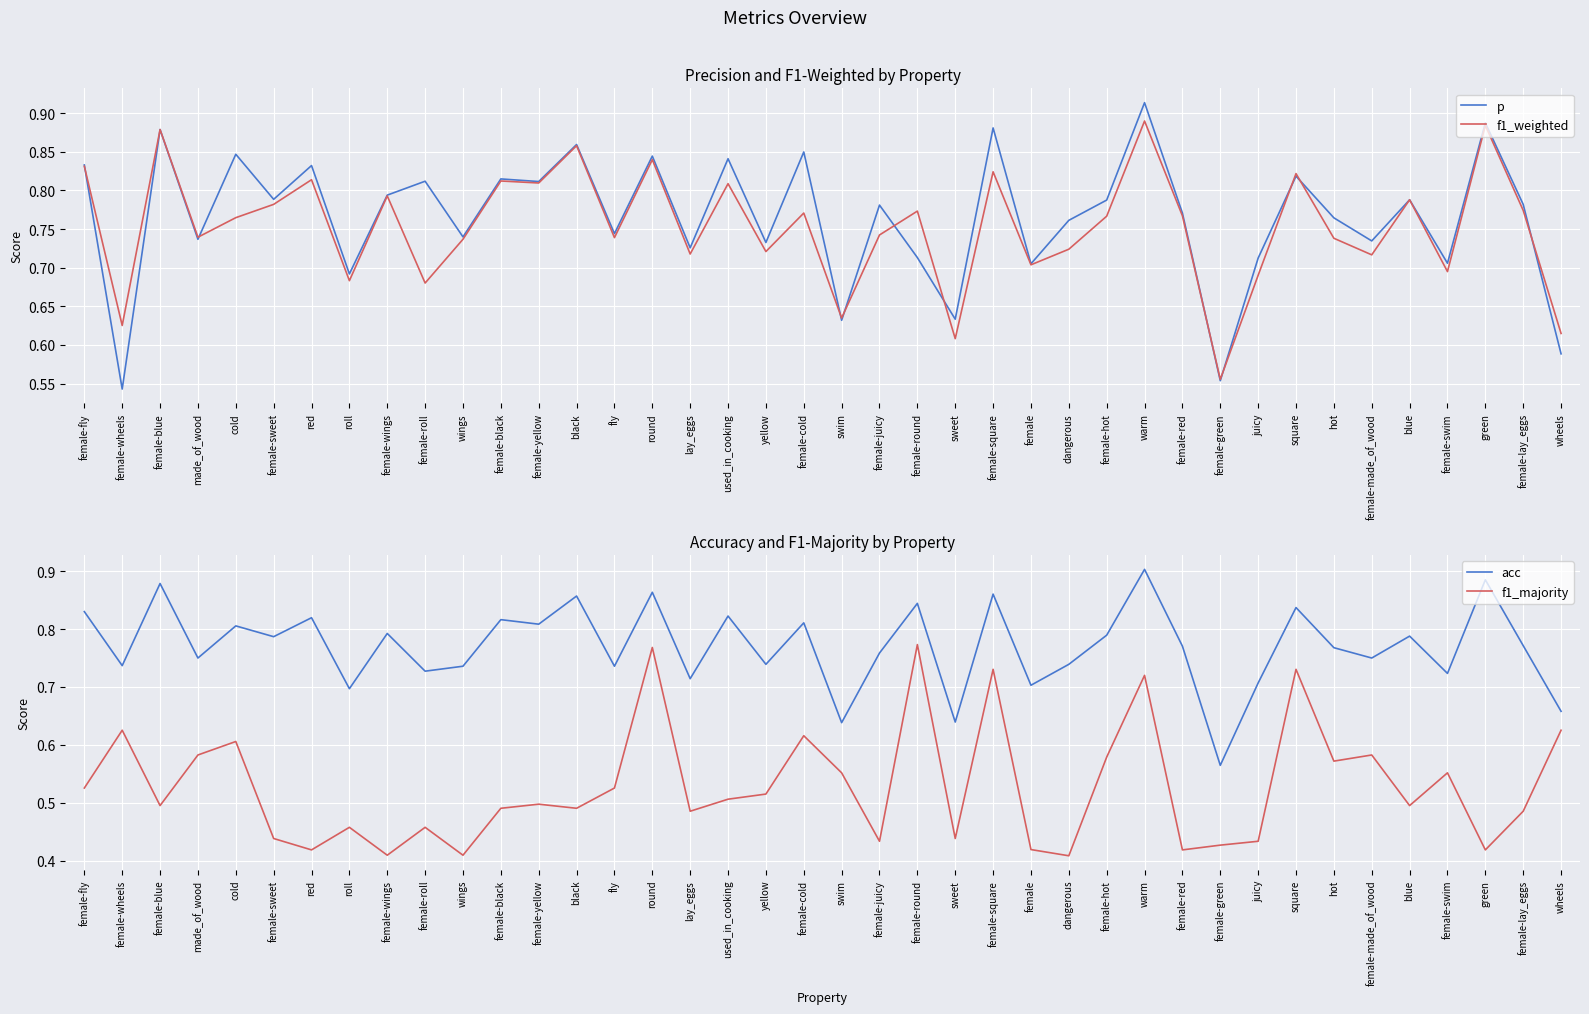

Which series has the widest spread of values?

p